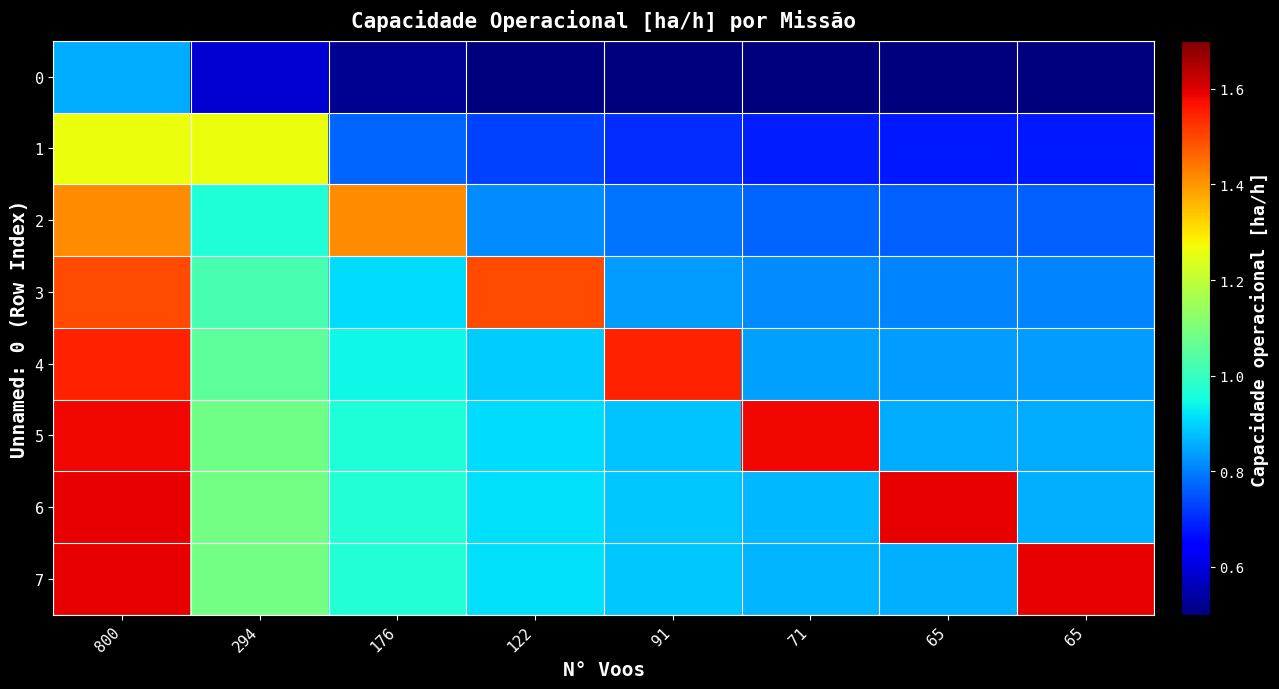

Which has a higher value, 176 or 122?

176